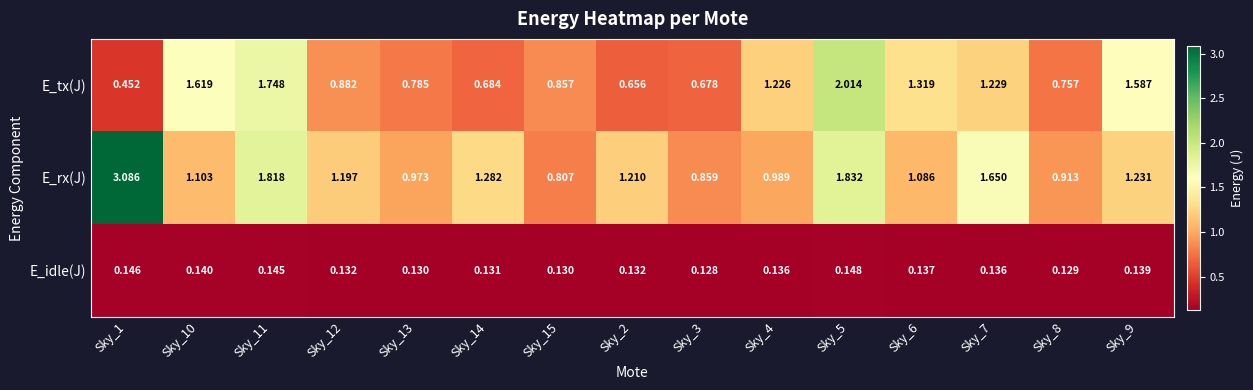

At Sky_15, list the series in order from largest to smallest.

E_tx(J), E_rx(J), E_idle(J)